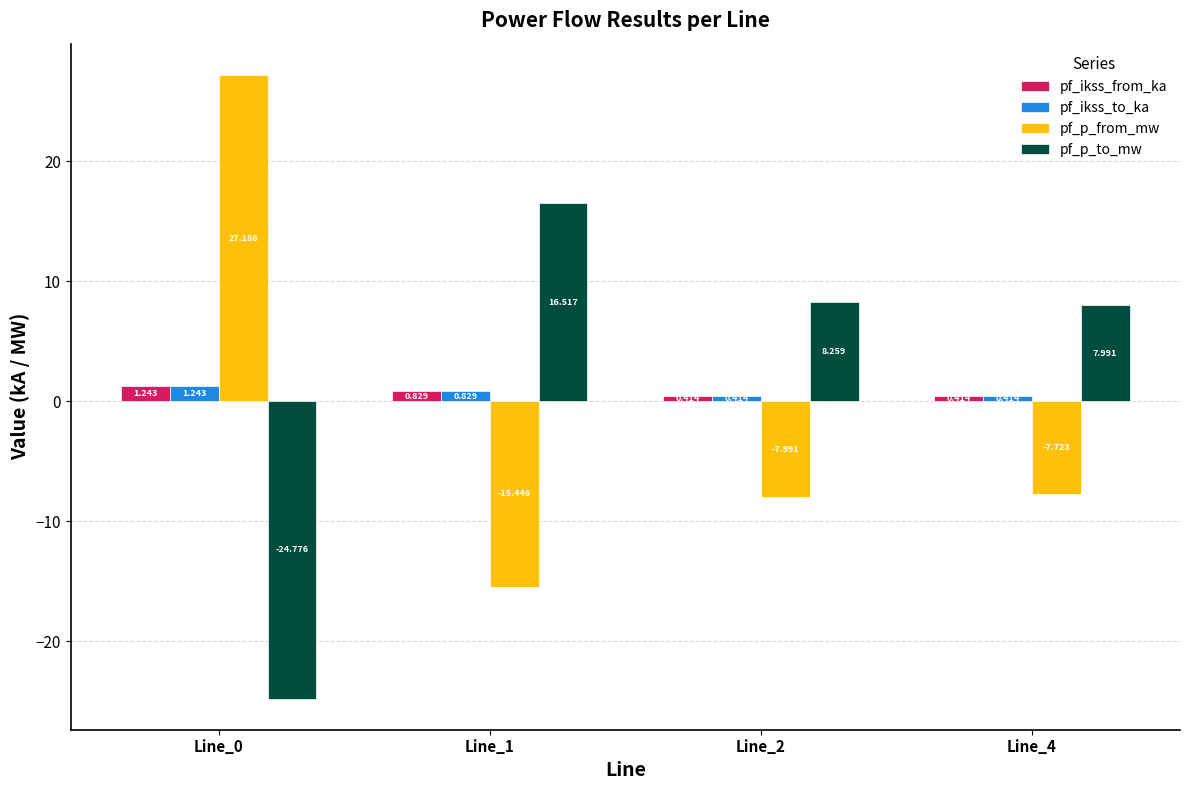

Between Line_0 and Line_1, which series saw the biggest shift?

pf_p_from_mw